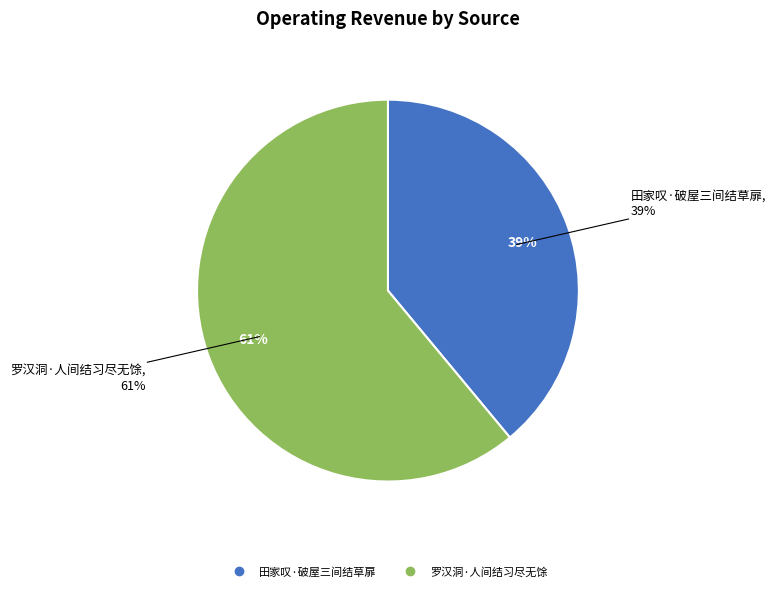

Combined, what portion of the pie is 罗汉洞·人间结习尽无馀 and 田家叹·破屋三间结草扉?

100.0%